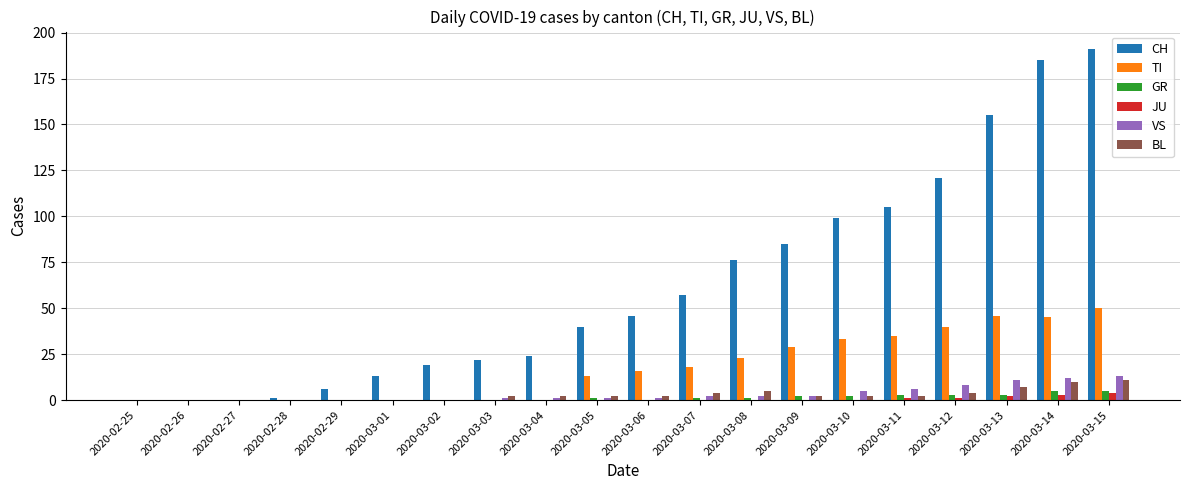

What is the sum of all CH values?

1245